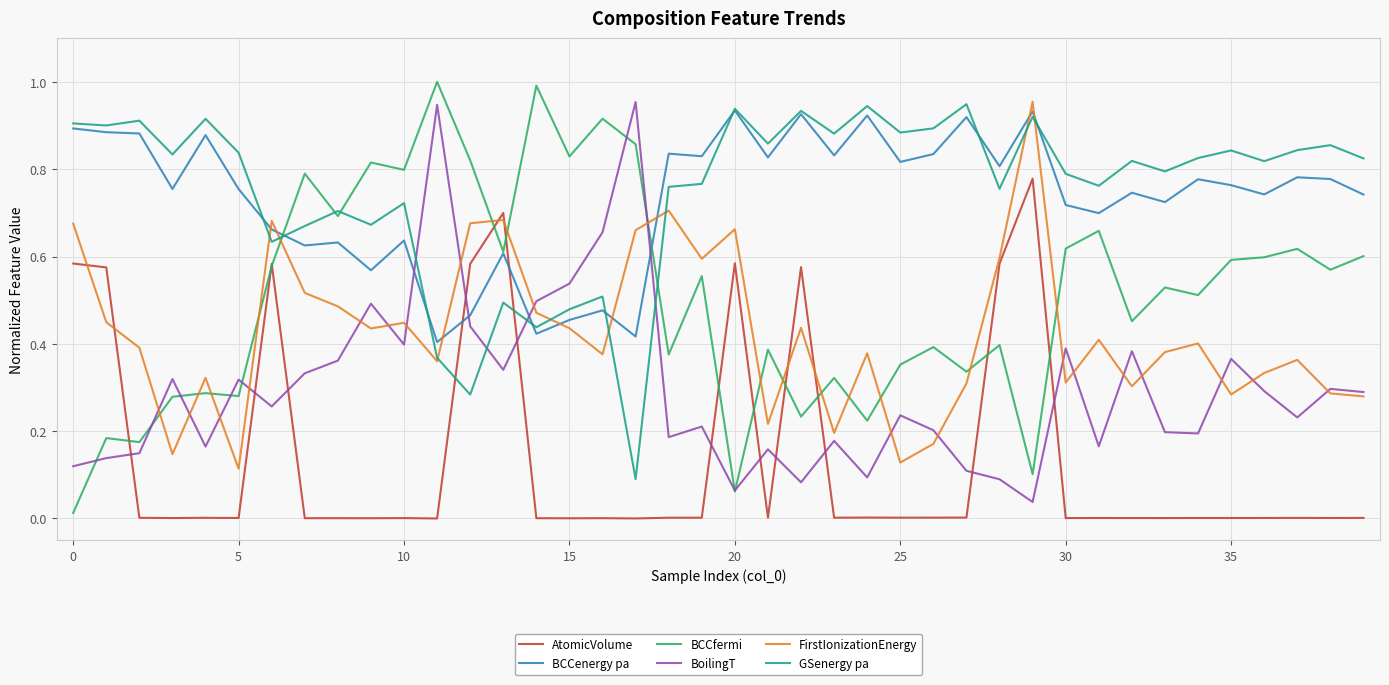

True or false: GSenergy pa and BoilingT cross at least once.

True